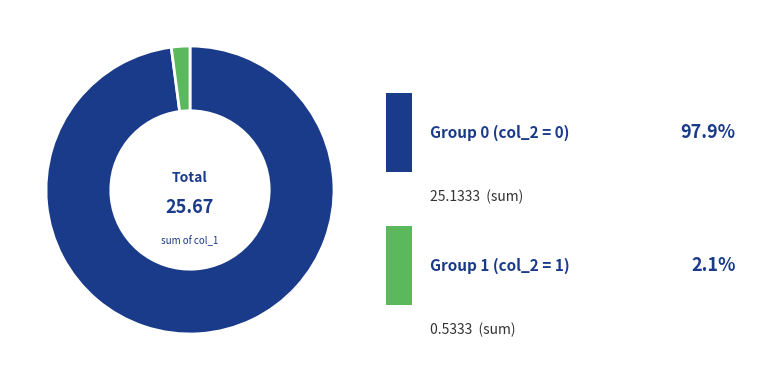

Is there a majority slice in this chart?

Yes